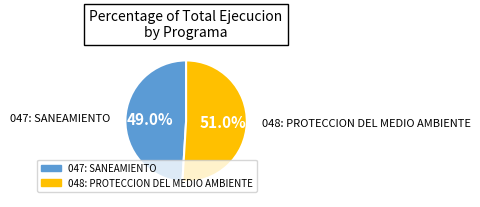

The 048: PROTECCION DEL MEDIO AMBIENTE slice represents 51% of the pie. True or false?

True